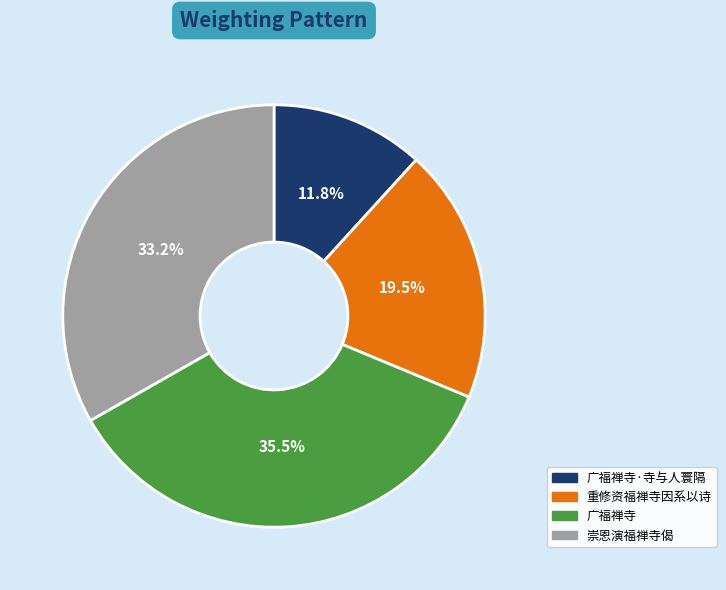

How many slices are in this pie chart?

4